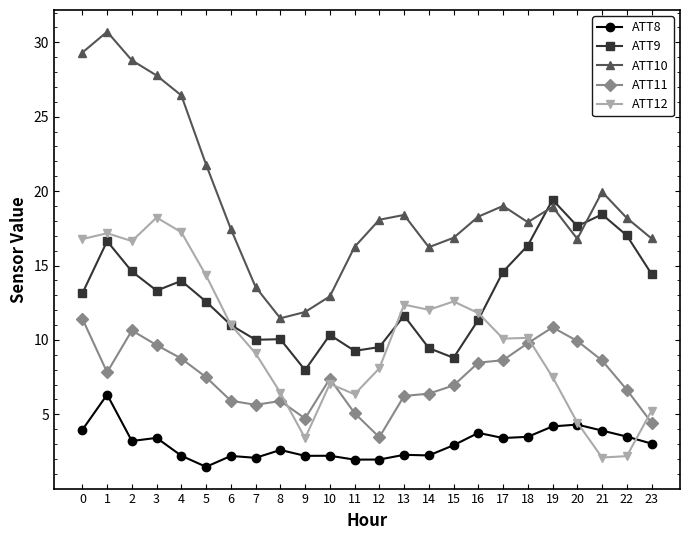

The value of ATT9 at 14 is 9.5. True or false?

True